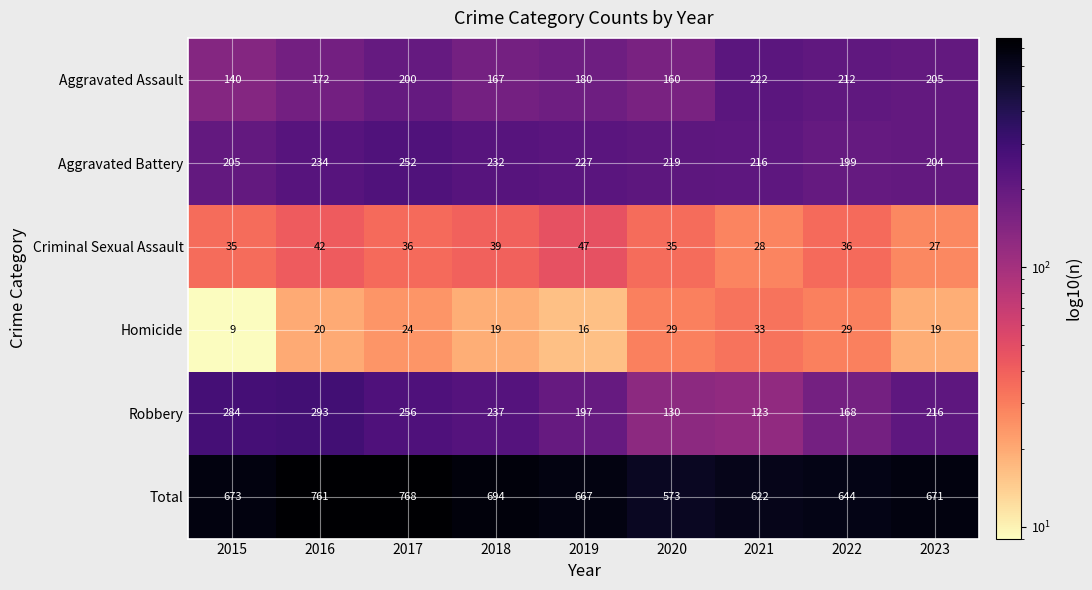

List the series in order of their peak value, highest first.

Total, Robbery, Aggravated Battery, Aggravated Assault, Criminal Sexual Assault, Homicide